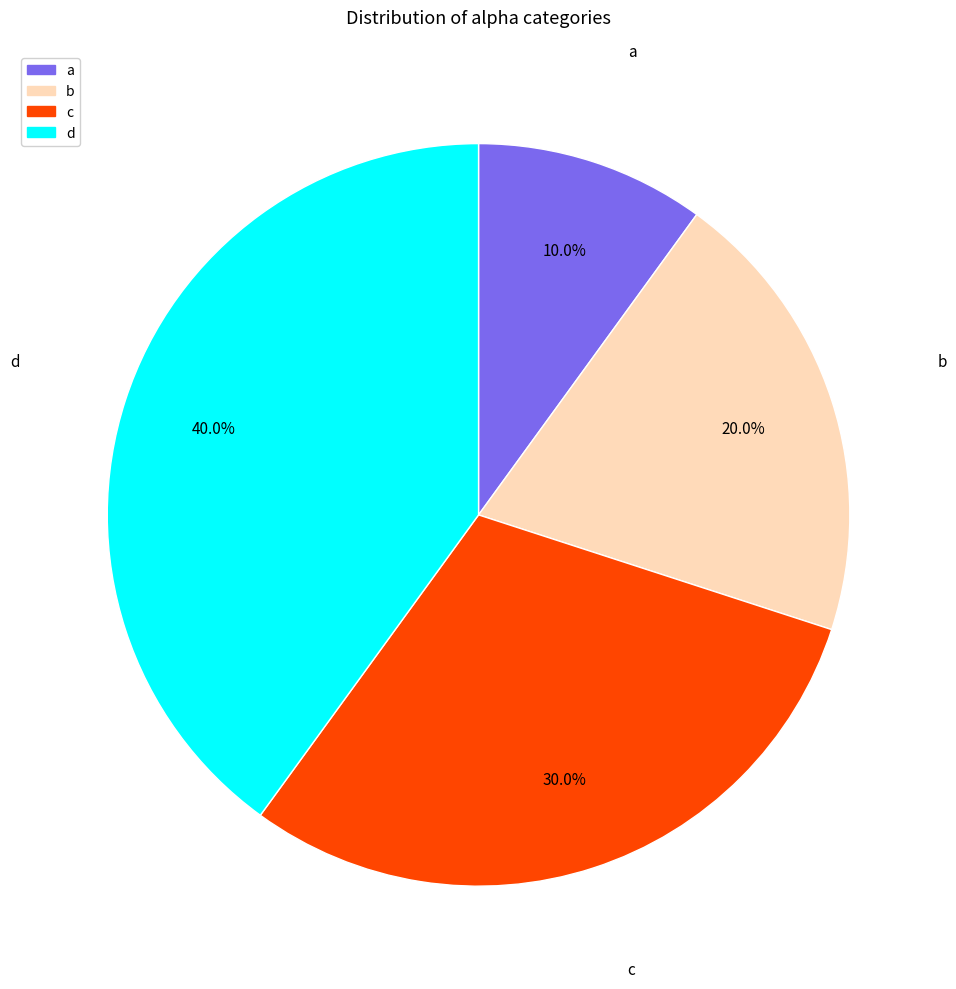

To the nearest percent, what portion does a represent?

10%